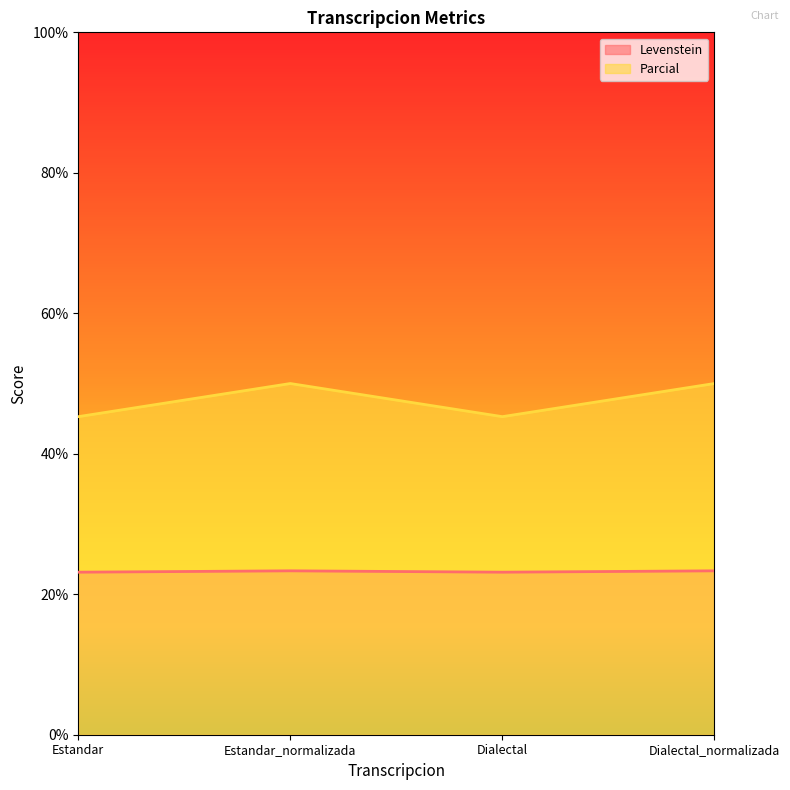

What is the difference between the maximum and minimum values in the Parcial series?

4.7